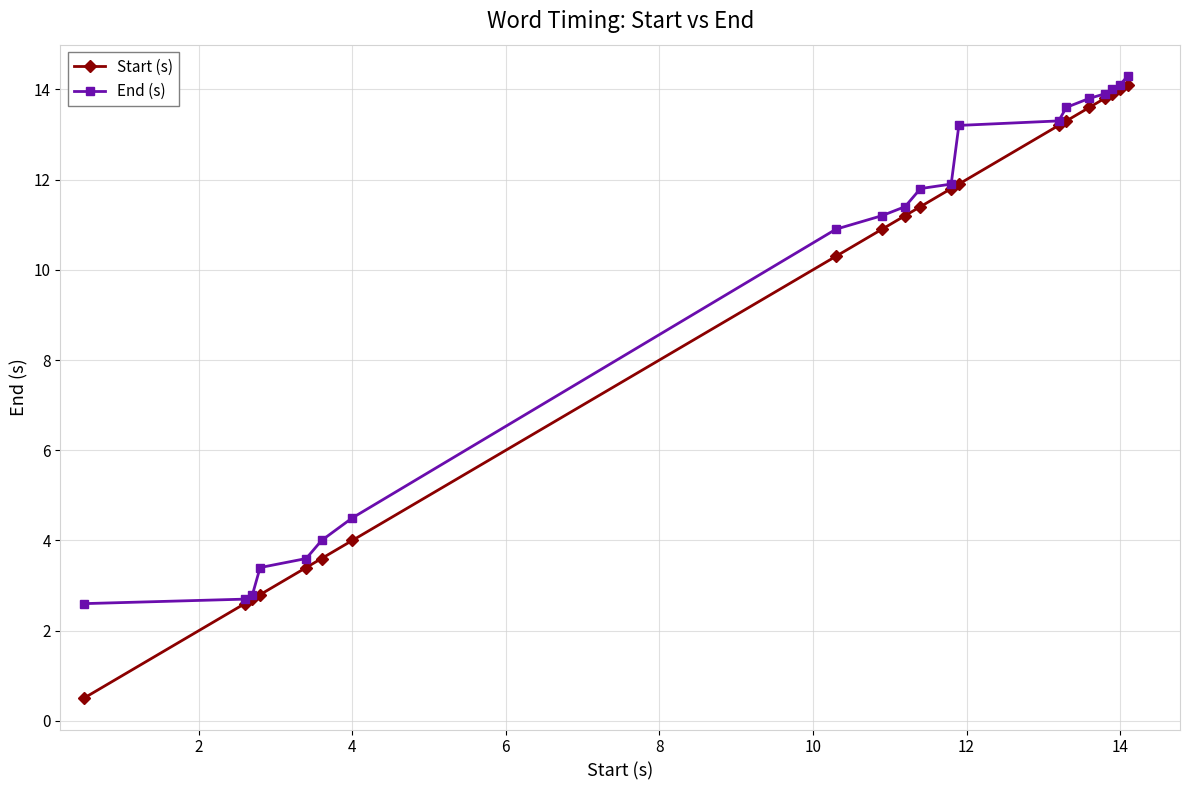

What is the maximum value shown in the chart?

14.3